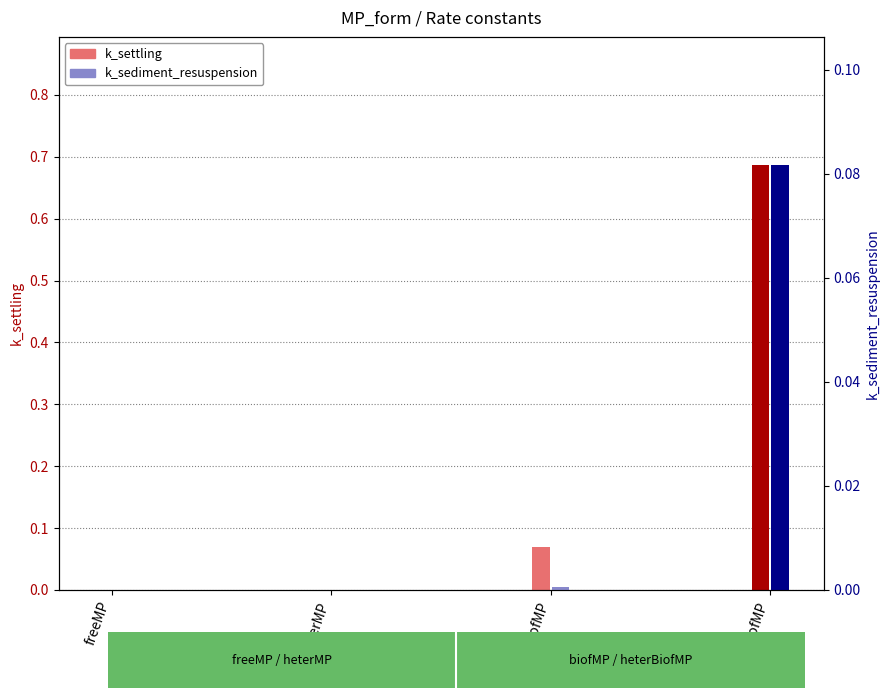

How many positive values does the k_sediment_resuspension series have?

3